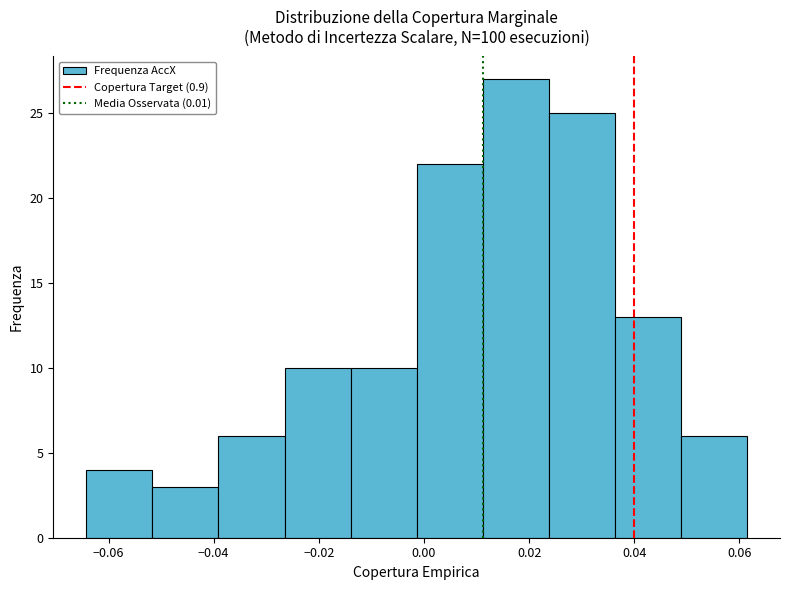

What is the height of the bar covering -0.052 to -0.040 on the x-axis? Neither the bar edges nor the heights are printed on the chart, so give them approximately, as read against the axes.

3